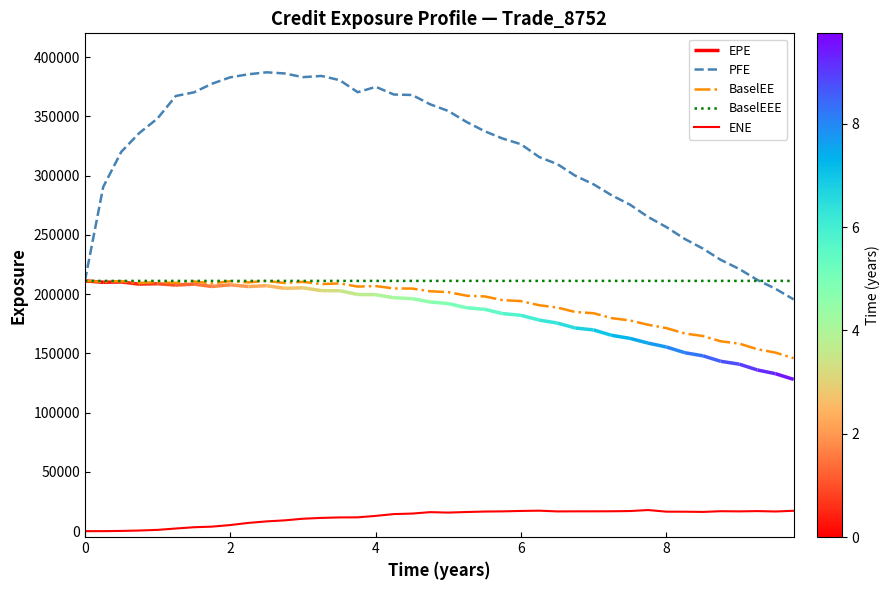

What is the highest value of the PFE series?

387110.0